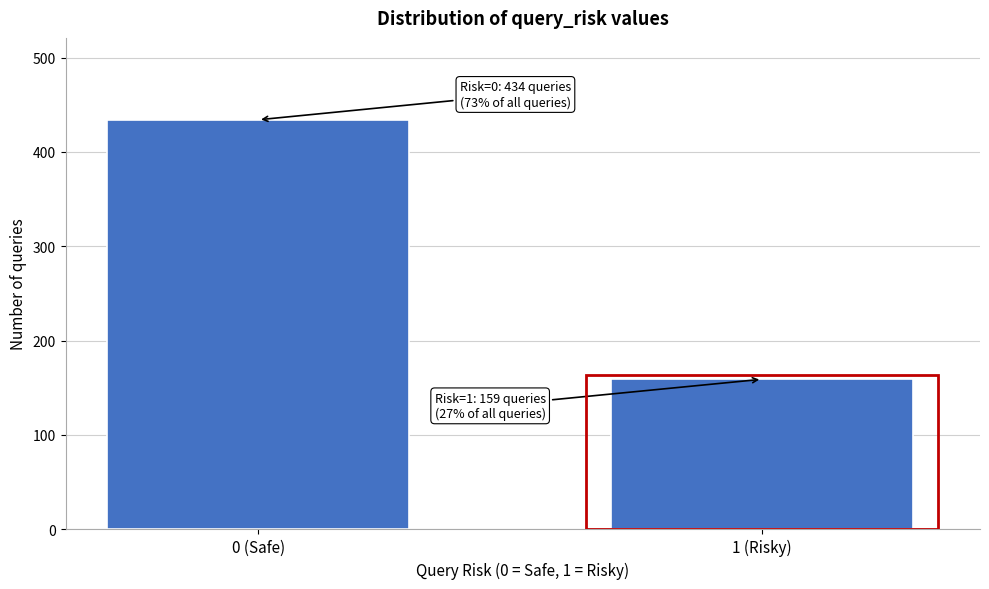

Reading left to right, what are all the values shown in this chart?

0 (Safe)=434	1 (Risky)=159